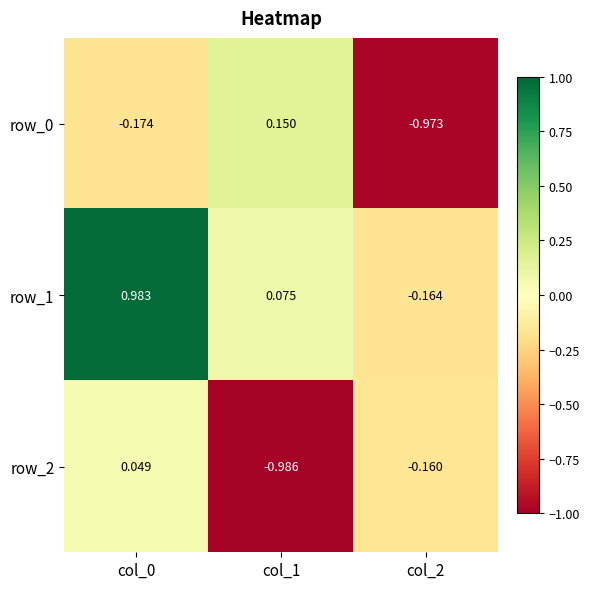

Is the value of row_2 at col_1 greater than the value of row_0 at col_1?

No